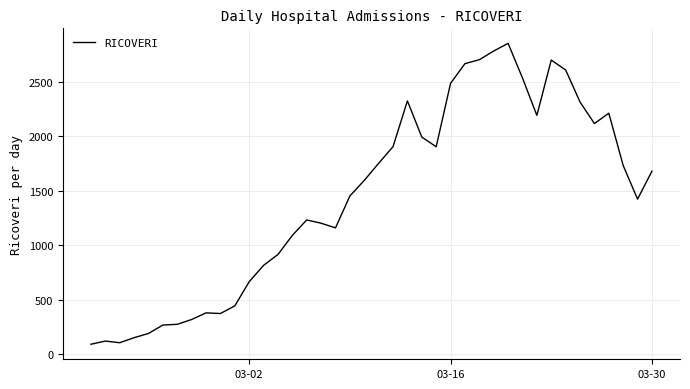

What is the average value?

1444